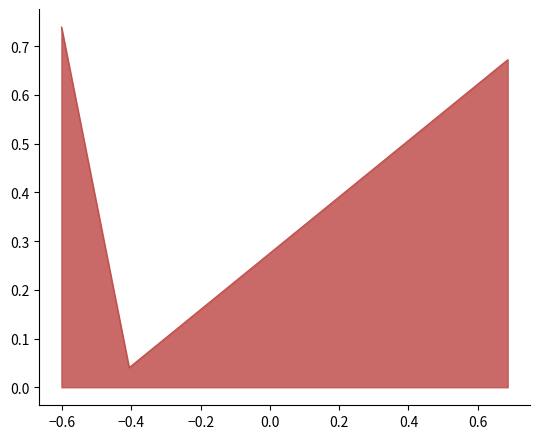

What is the sum of all values?

1.5